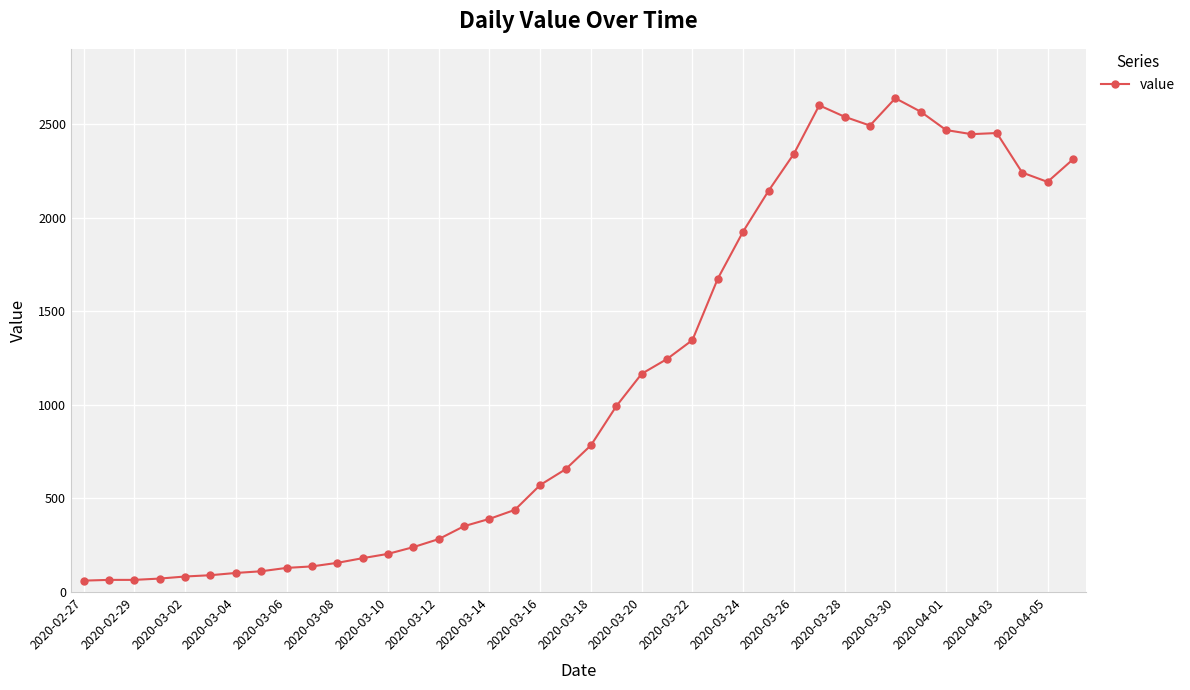

What is the difference between the maximum and minimum values?

2577